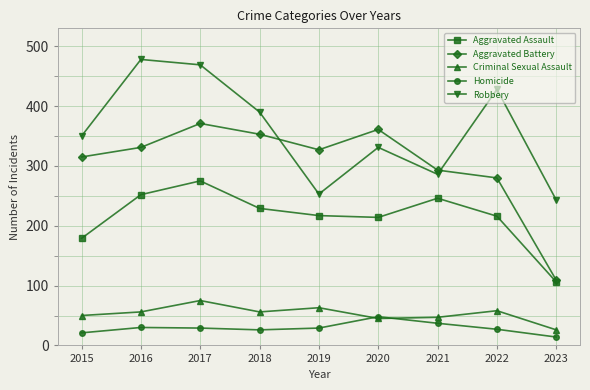

The value of Homicide at 2016 is 53. True or false?

False